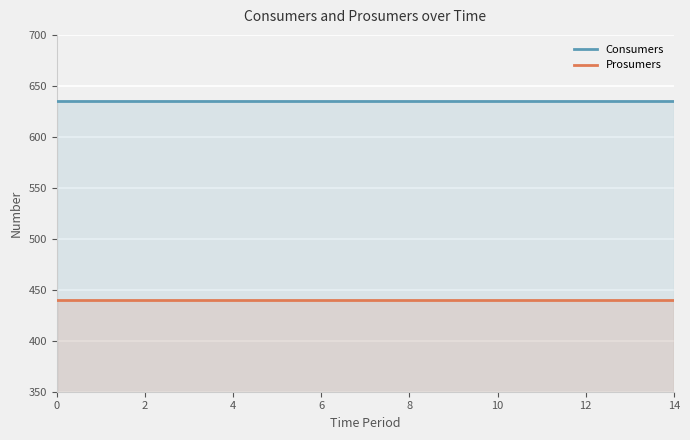

True or false: Consumers and Prosumers cross at least once.

False